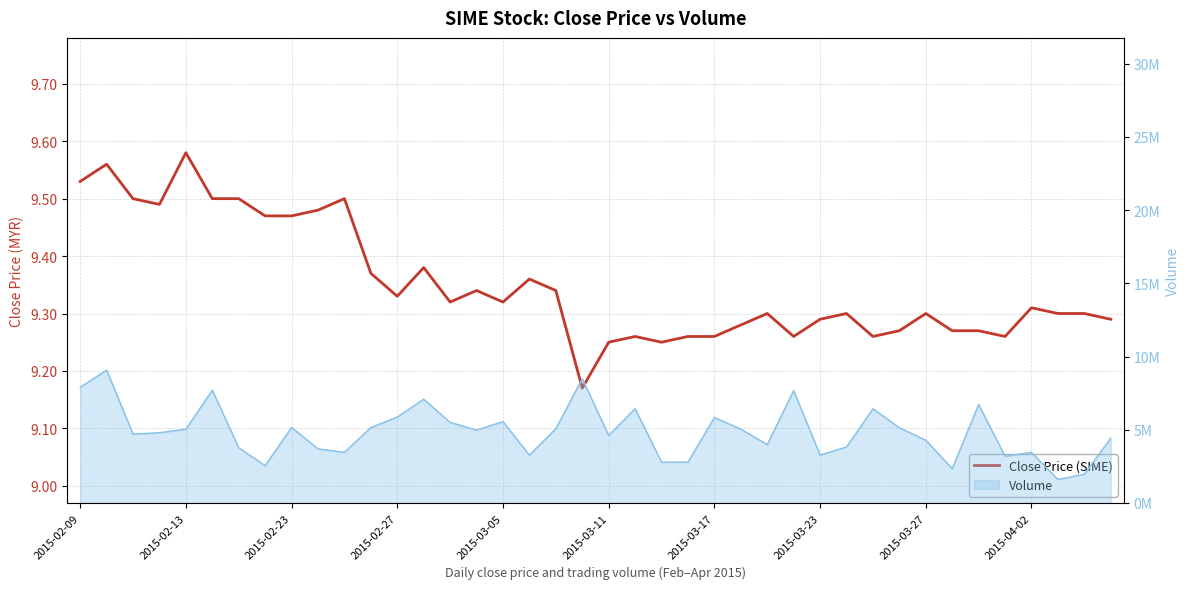

Reading left to right, extract all data points from this chart.

9.5	9.6	9.5	9.5	9.6	9.5	9.5	9.5	9.5	9.5	9.5	9.4	9.3	9.4	9.3	9.3	9.3	9.4	9.3	9.2	9.2	9.3	9.2	9.3	9.3	9.3	9.3	9.3	9.3	9.3	9.3	9.3	9.3	9.3	9.3	9.3	9.3	9.3	9.3	9.3